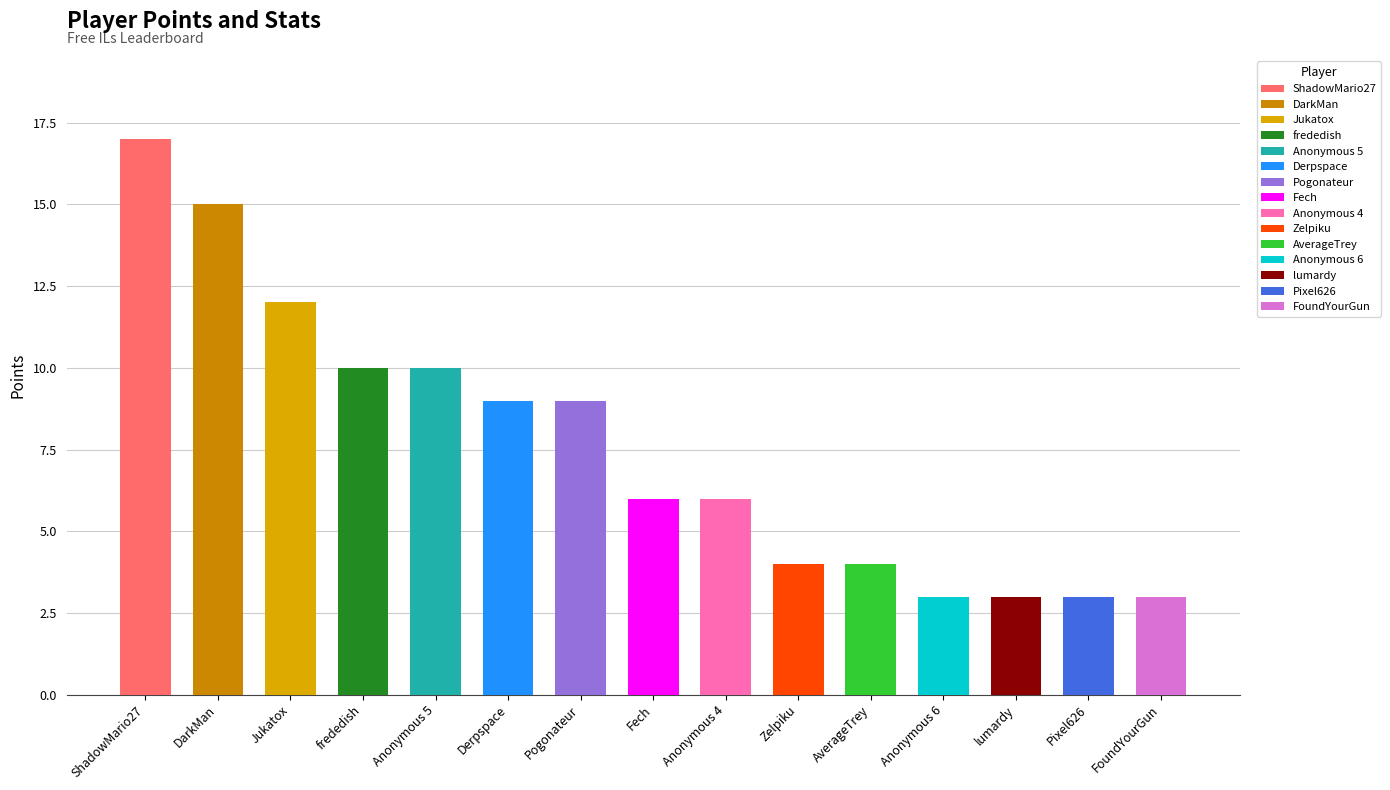

At which category is the sum across all series the highest?

ShadowMario27